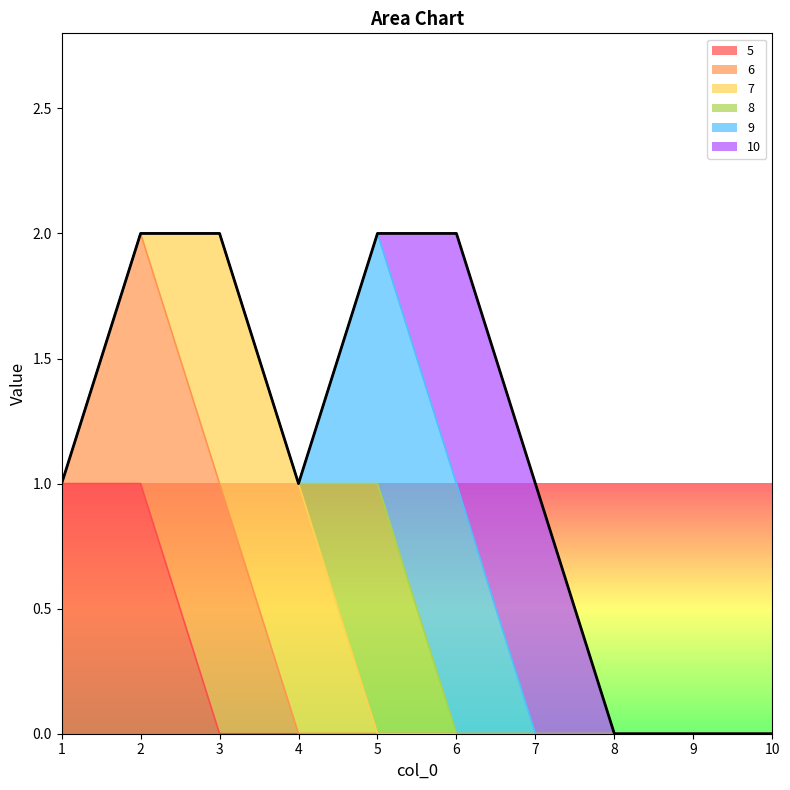

Between 8 and 2, which is larger?

2